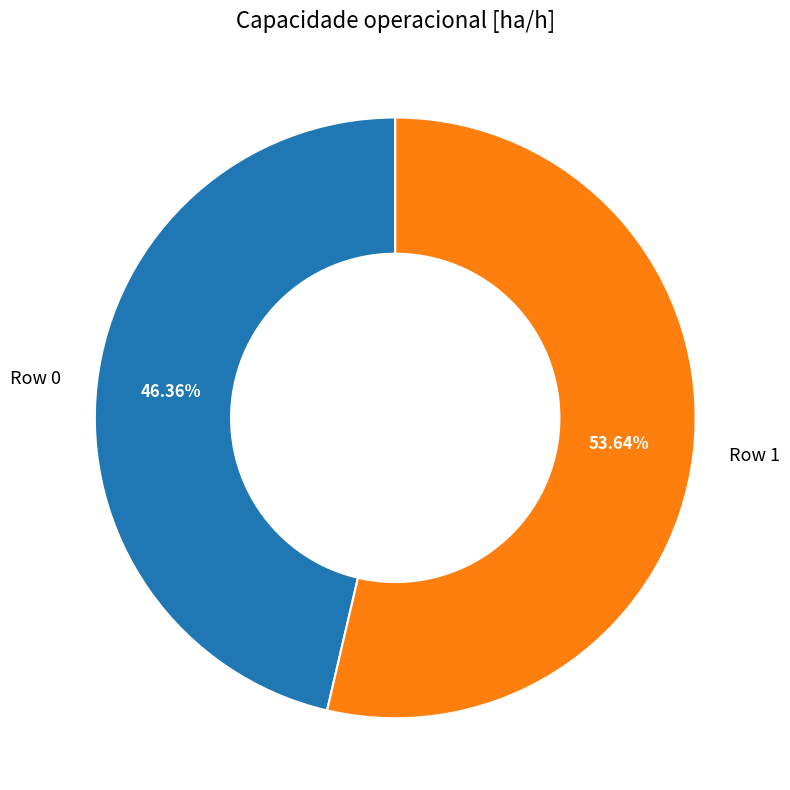

Is Row 0 the majority of the pie?

No